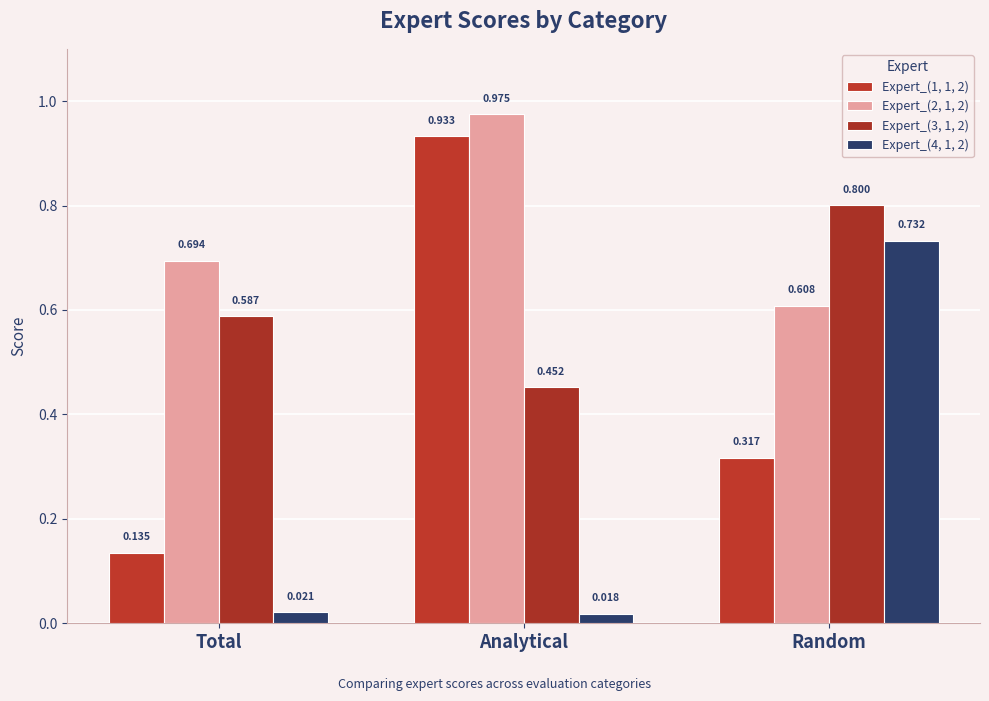

Reading right to left, what are all the values shown in this chart?

Expert_(1, 1, 2): Random=0.3	Analytical=0.9	Total=0.1
Expert_(2, 1, 2): Random=0.6	Analytical=1.0	Total=0.7
Expert_(3, 1, 2): Random=0.8	Analytical=0.5	Total=0.6
Expert_(4, 1, 2): Random=0.7	Analytical=0.0	Total=0.0